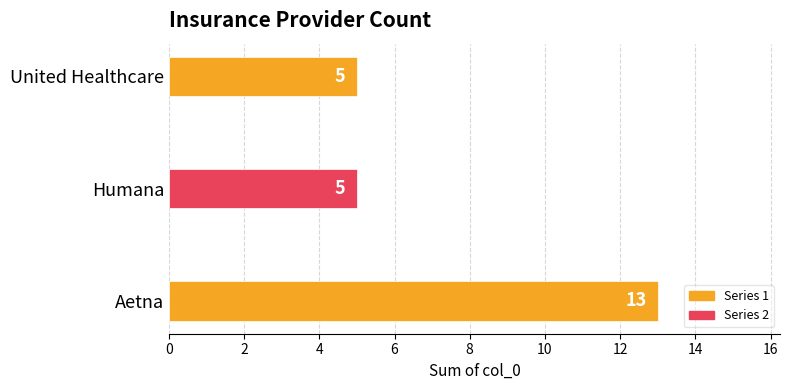

What is the average value?

8